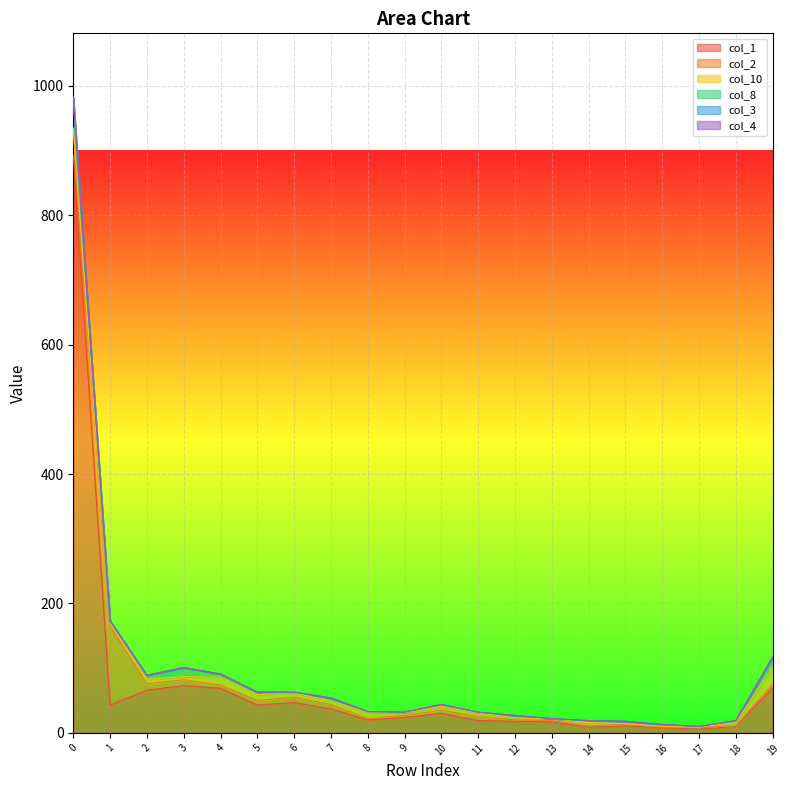

Rank the categories by col_3 value from highest to lowest.

0, 1, 3, 2, 19, 4, 6, 5, 7, 10, 9, 11, 8, 12, 13, 15, 14, 18, 16, 17